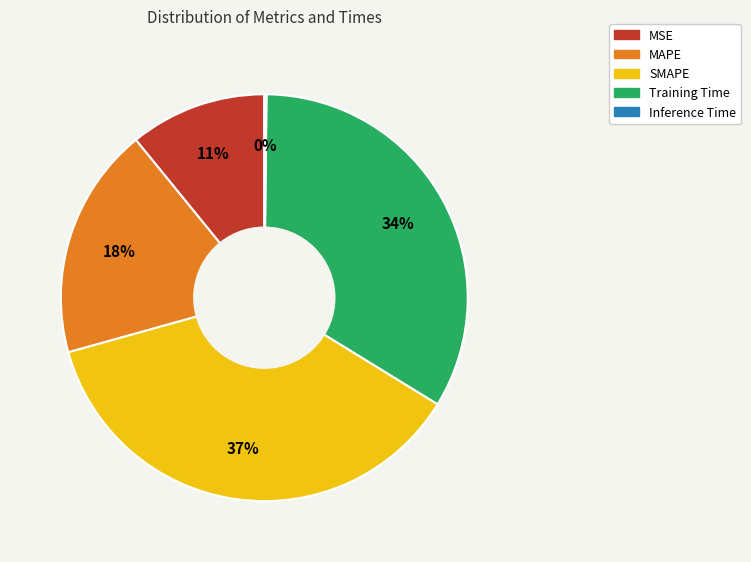

True or false: MSE accounts for 4% of the total.

False